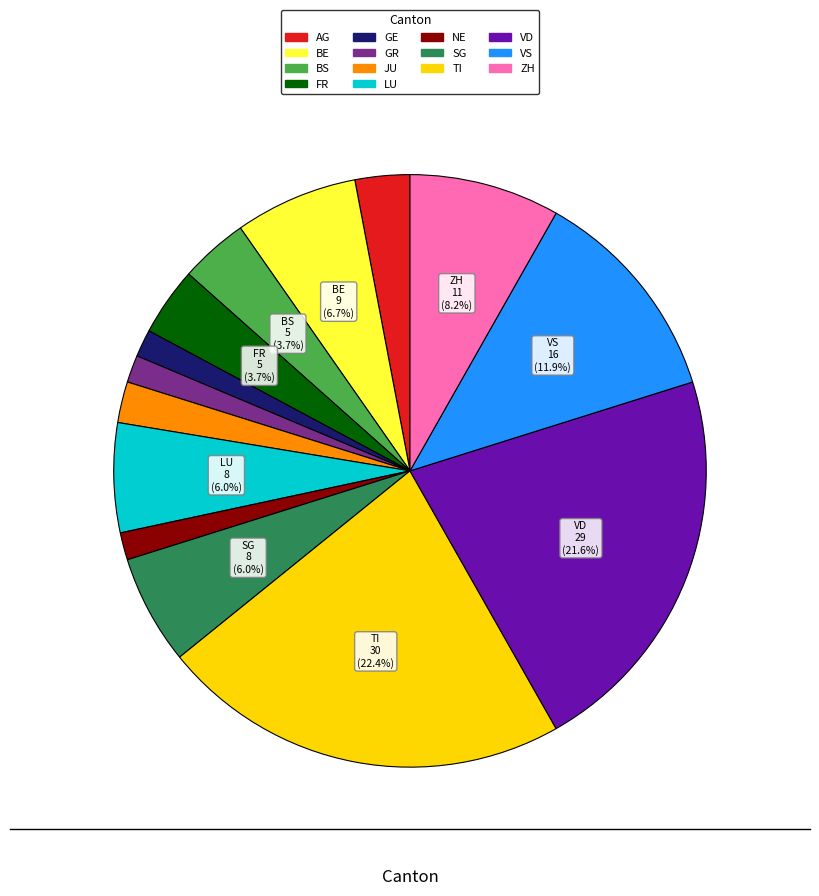

Approximately how many times larger is the value at GE compared to FR?

0.4